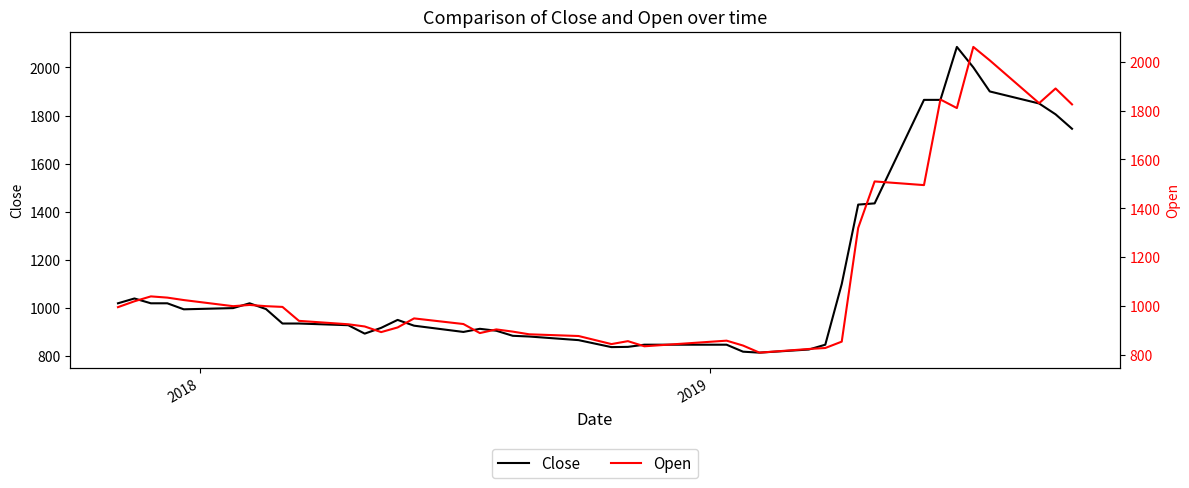

What is the highest value of the Close series?

2085